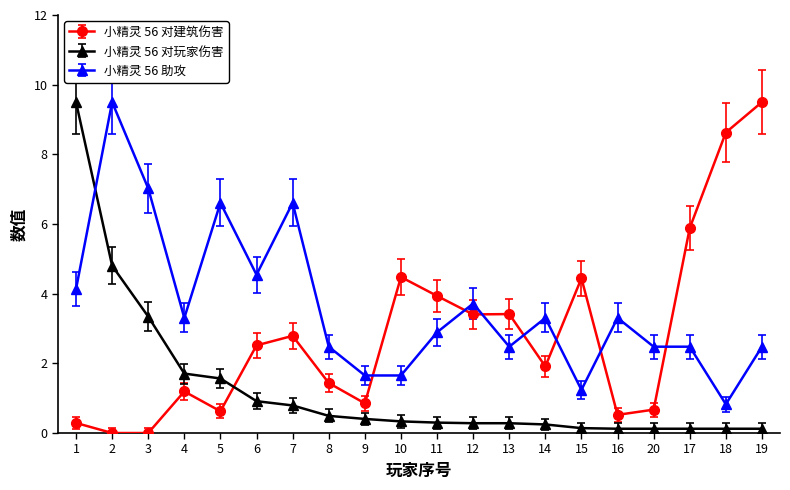

Does the chart have visible grid lines?

No